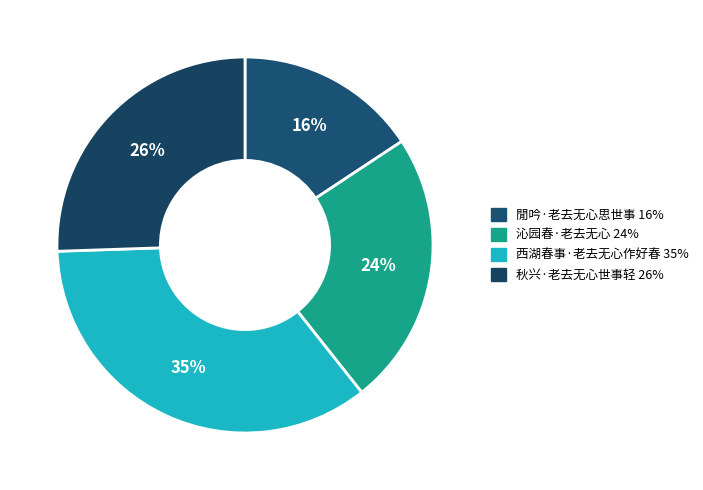

What is the smallest slice in the pie chart?

閒吟·老去无心思世事